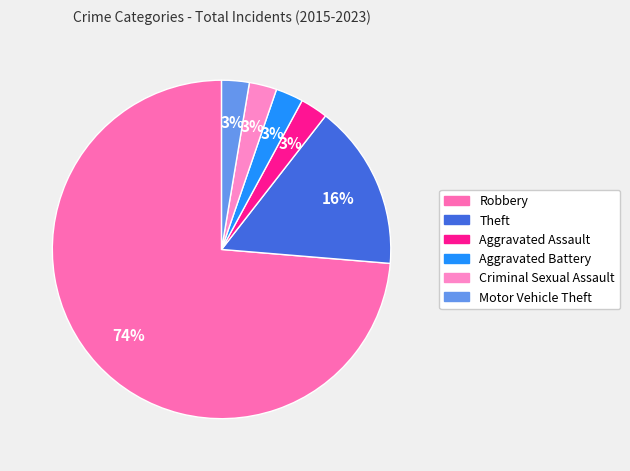

What percentage do Robbery and Aggravated Battery together represent?

76.3%